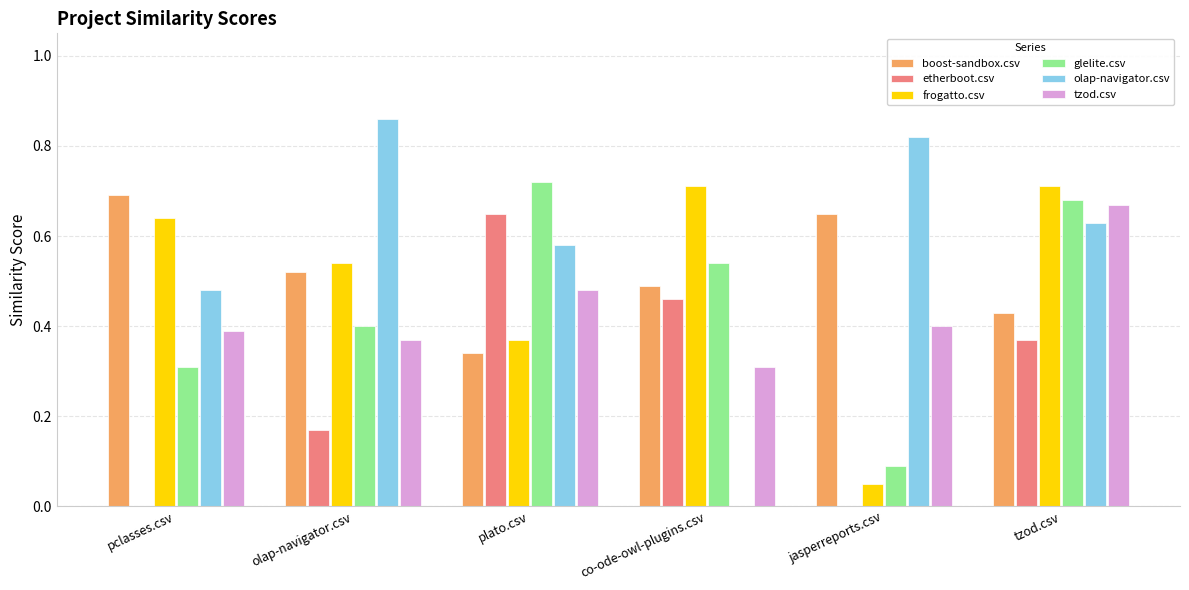

Which category has the highest value across all series?

olap-navigator.csv